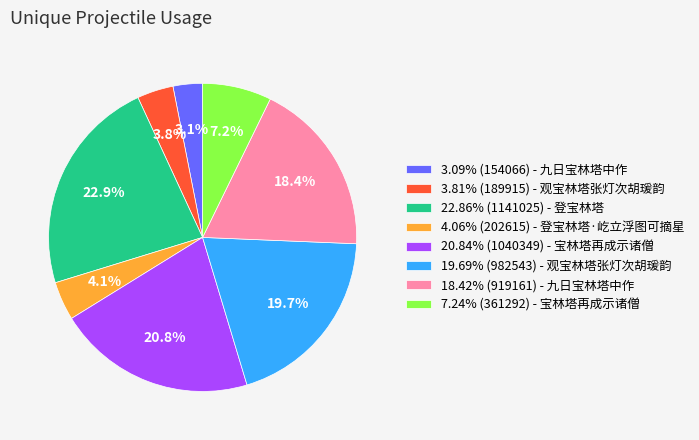

Approximately how many times larger is the value at 22.86% (1141025) - 登宝林塔 compared to 3.81% (189915) - 观宝林塔张灯次胡瑗韵?

6.0